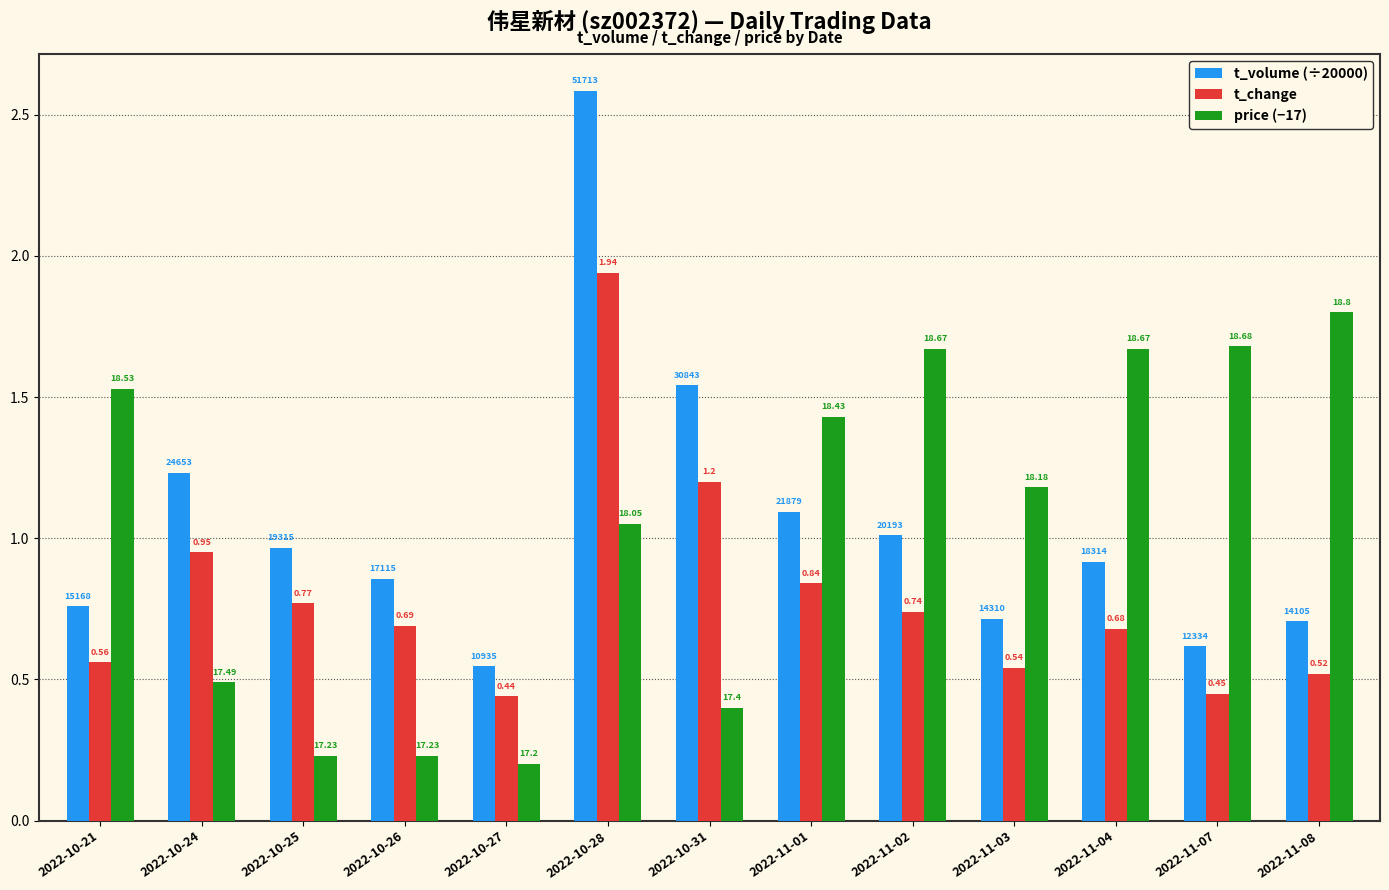

What are all the series names shown in the legend?

t_volume (÷20000), t_change, price (−17)